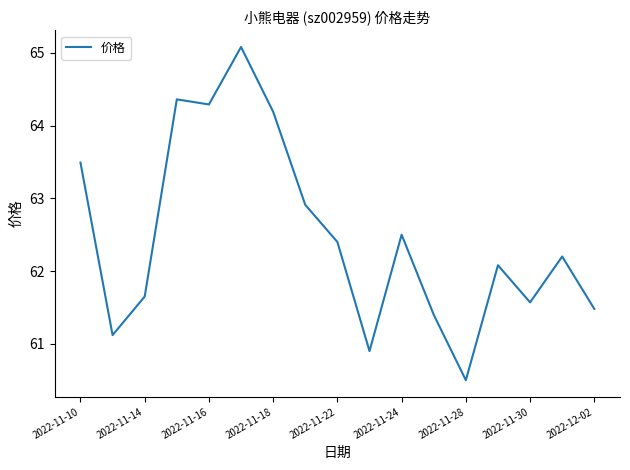

Is this an area chart (filled region under the line)?

No